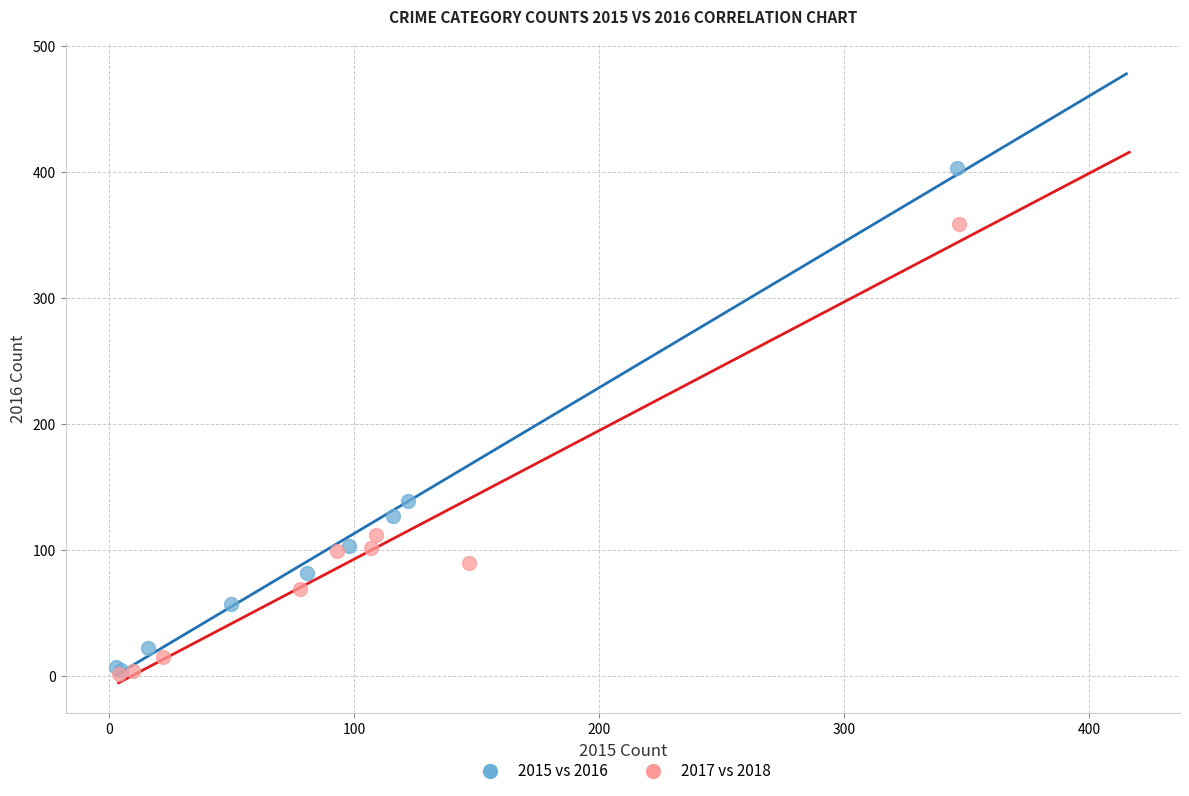

What are all the series names shown in the legend?

2015 vs 2016, 2017 vs 2018